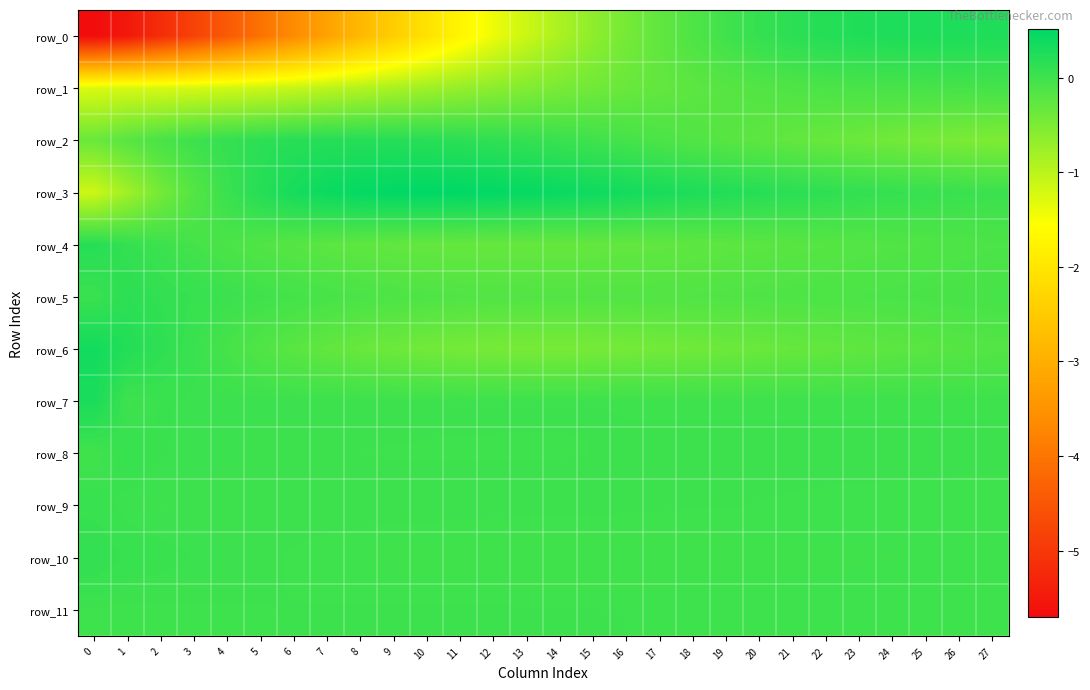

Which category has the lowest value in the row_7 series?

1